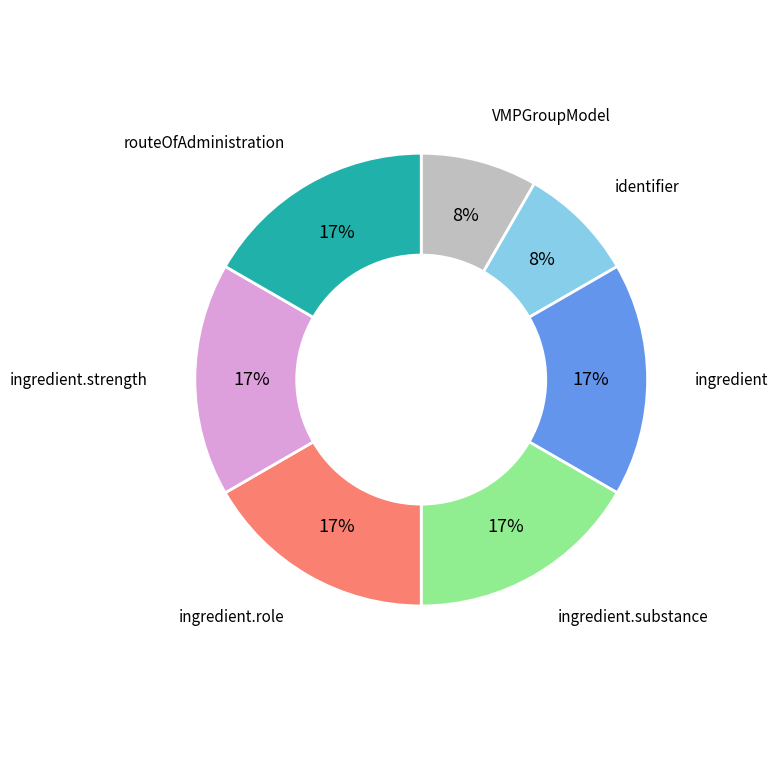

To the nearest percent, what is the average slice percentage?

14%